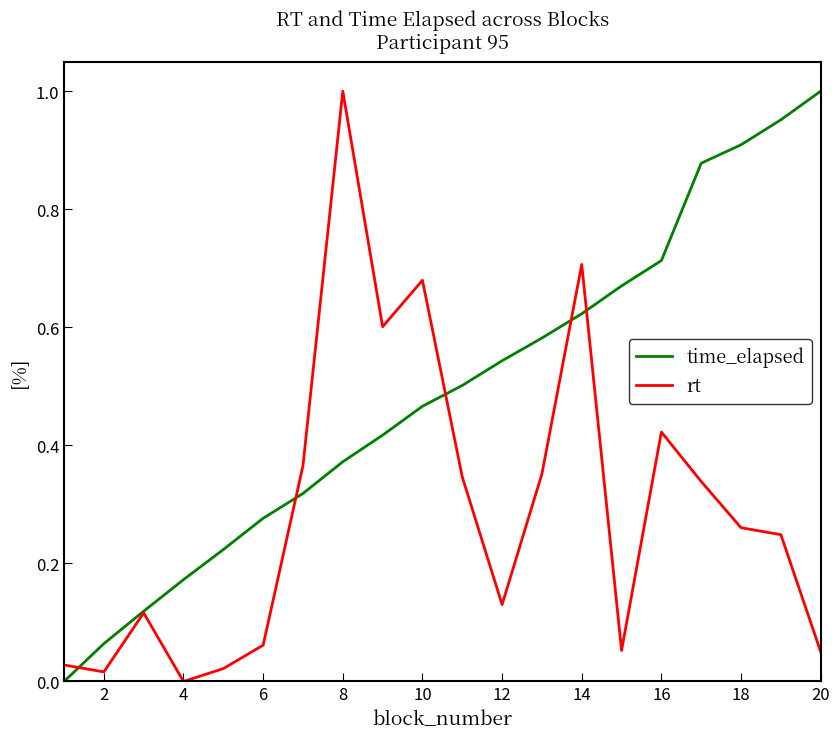

True or false: time_elapsed has more than 0 interior local peaks.

False